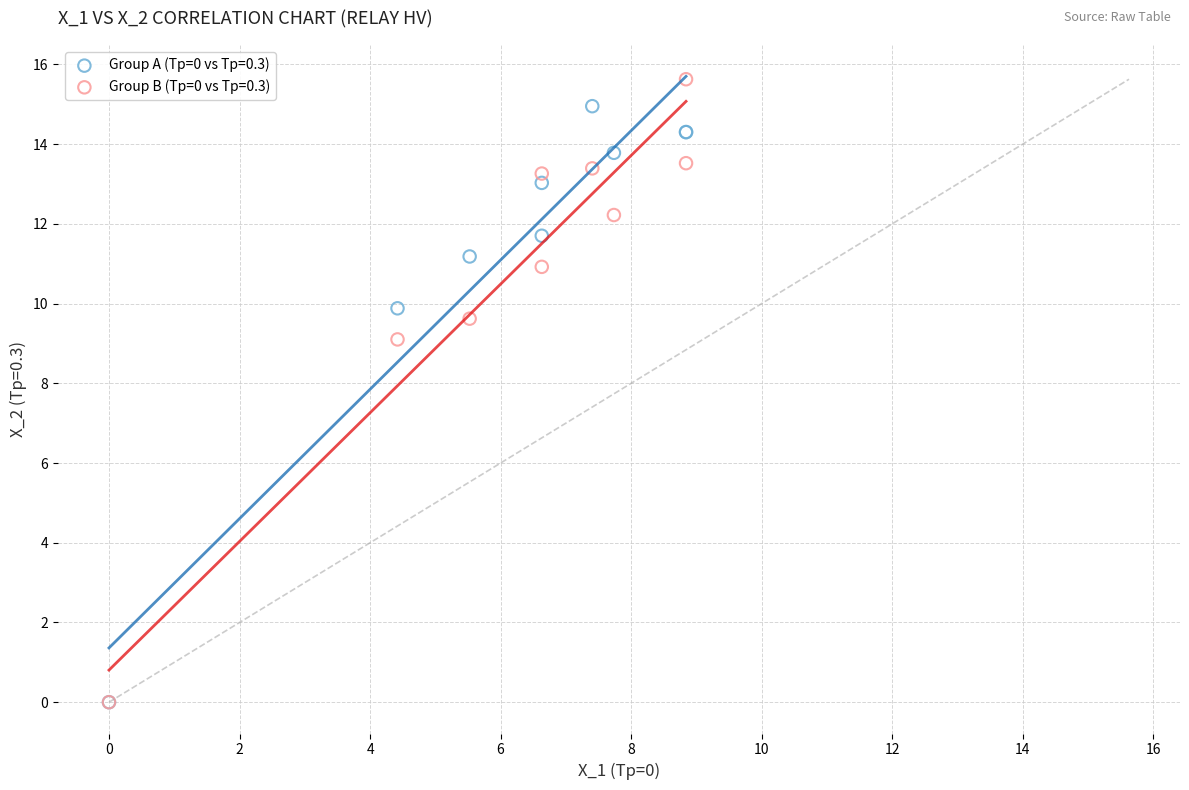

Across all series, what Y value is closest to 7?

9.1